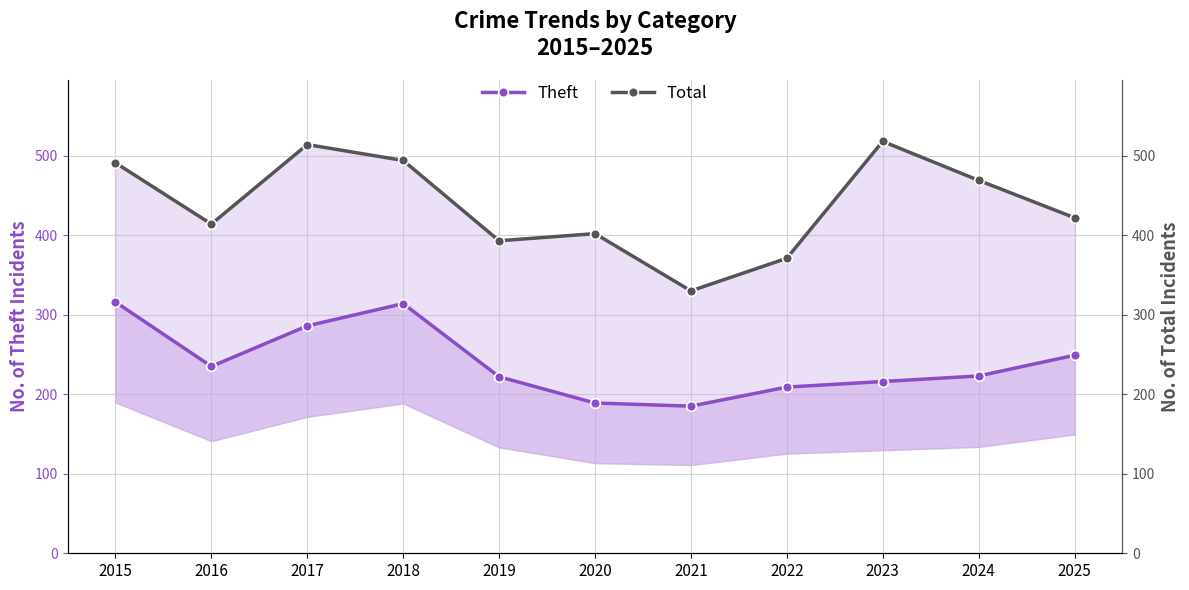

What is the maximum value for Theft?

316